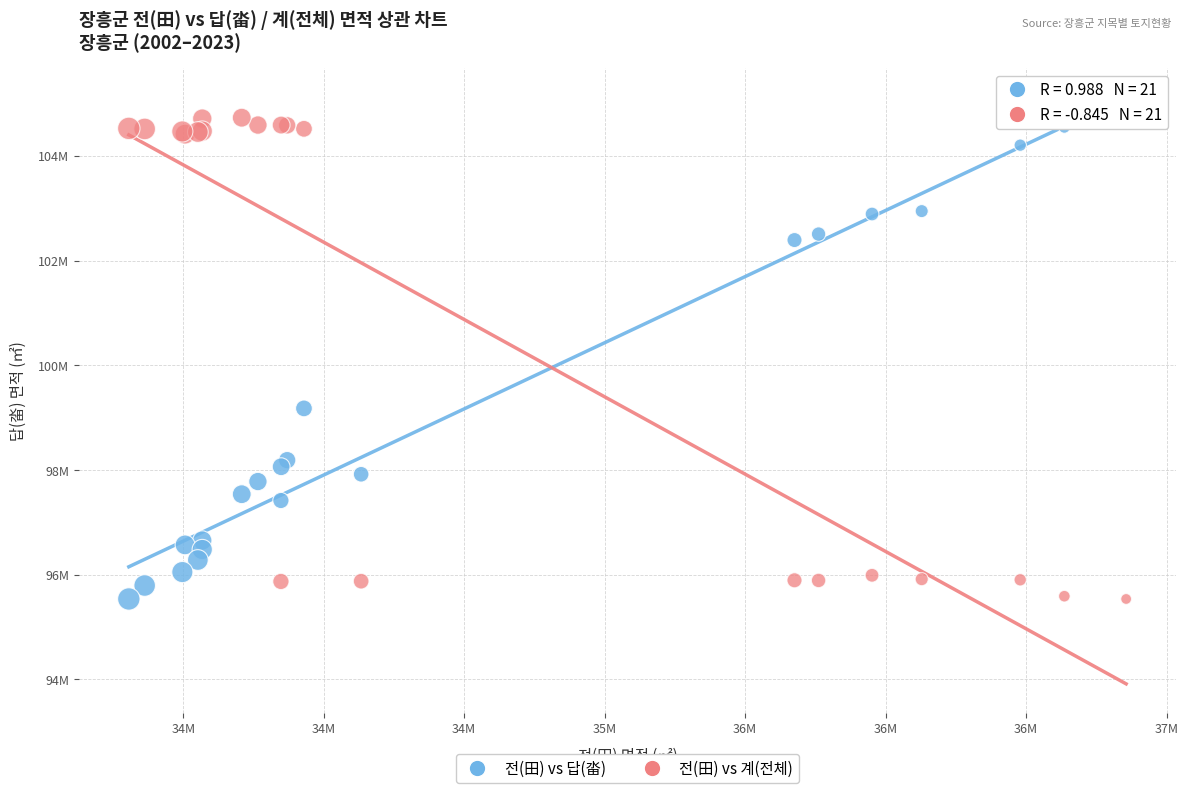

What are all the series names shown in the legend?

전(田) vs 답(畓), 전(田) vs 계(전체)